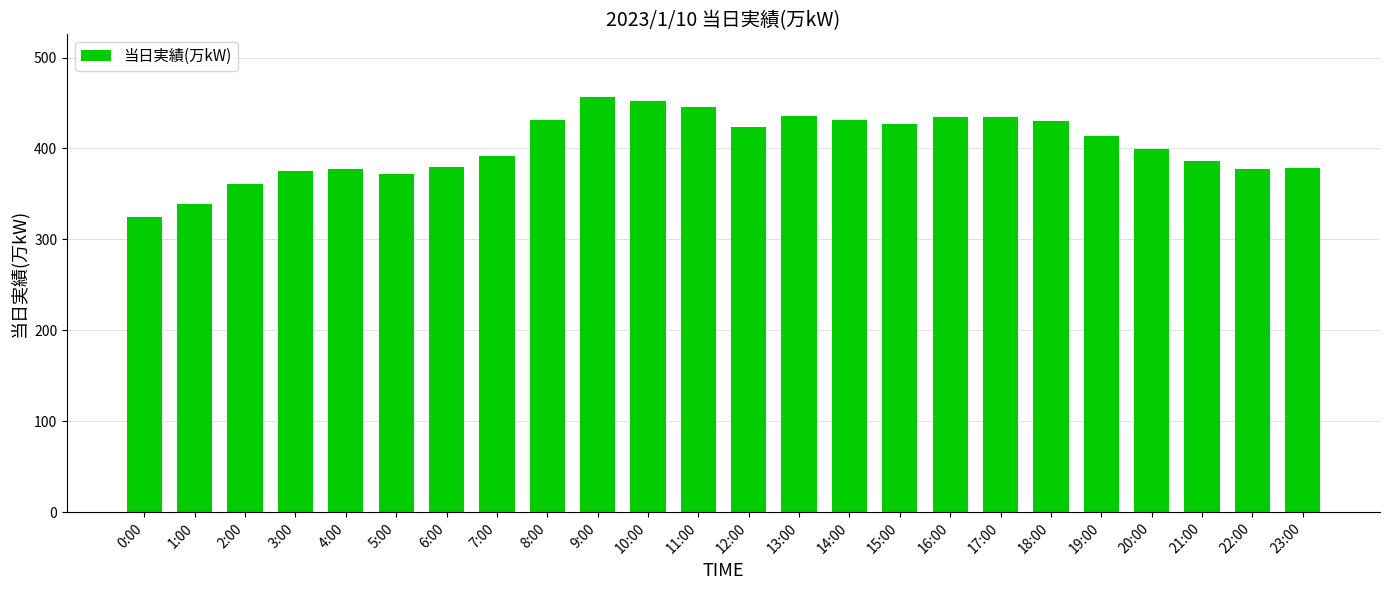

What is the label of the 6th bar from the right?

18:00